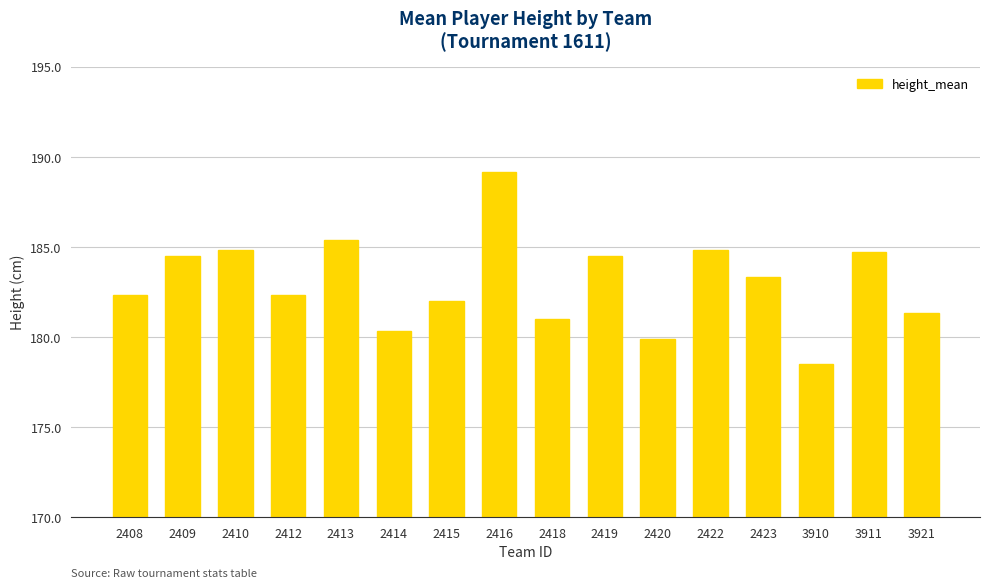

Reading left to right, extract all data points from this chart.

182.3	184.5	184.8	182.3	185.4	180.3	182.0	189.2	181.0	184.5	179.9	184.8	183.3	178.5	184.8	181.3